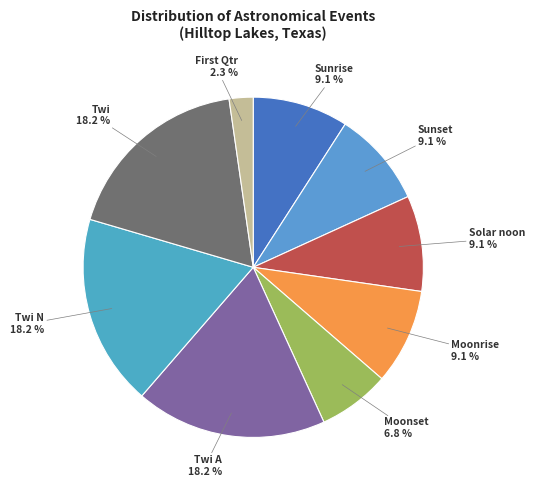

Is there a majority slice in this chart?

No